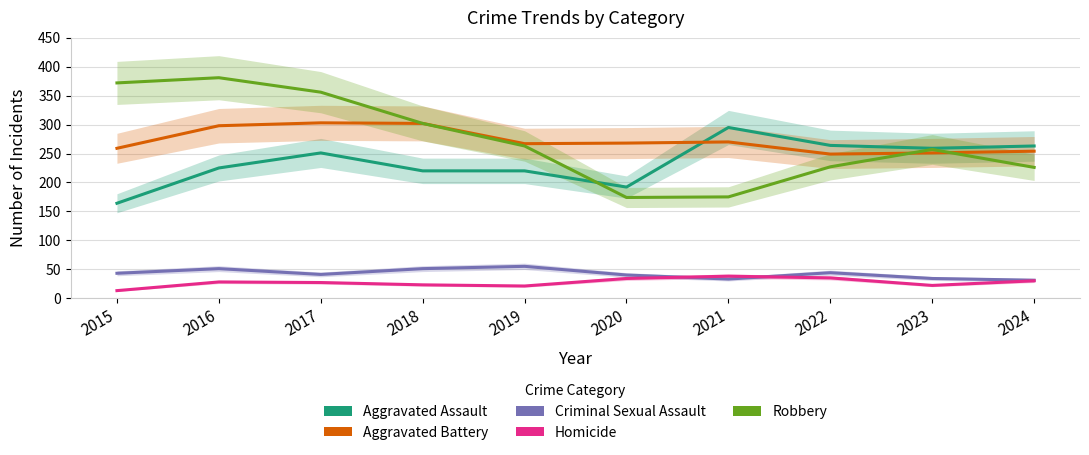

The value of Robbery at 2024 is 226. True or false?

True